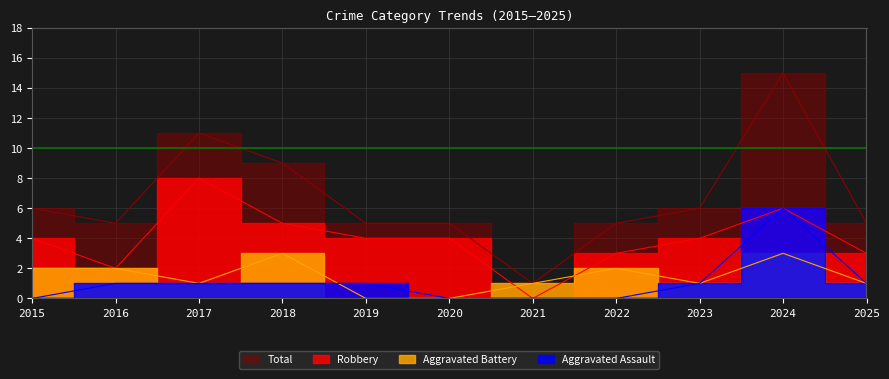

What is the sum of the Total values at 2023 and 2017?

17